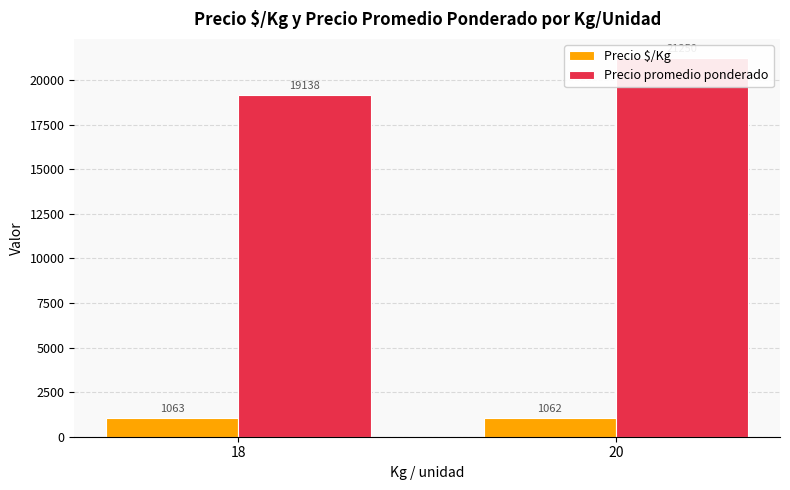

How many groups of bars are there?

2